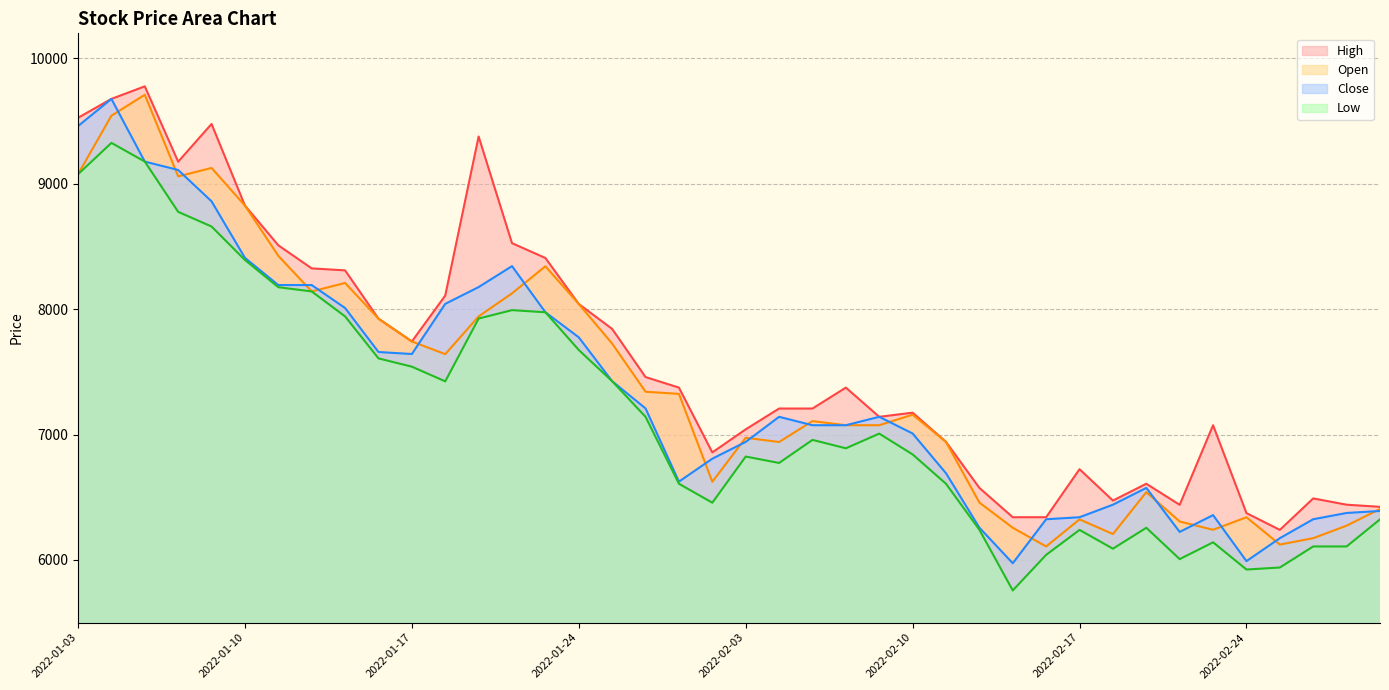

What is the sum of all Open values?

295903